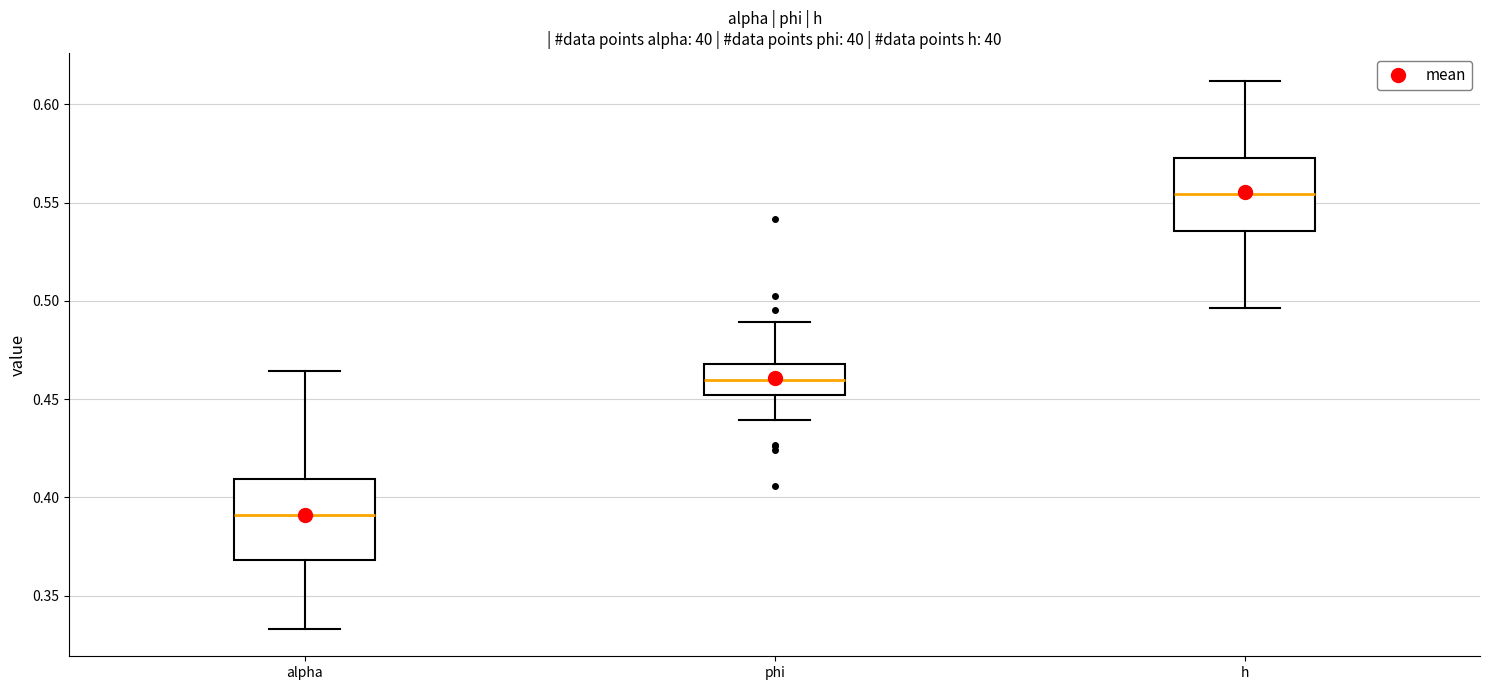

Reading left to right, read every box against the y-axis: the position of its median line, the range the box covers, and the ends of its whiskers. The values are not printed on the chart, so give them approximately, as read against the axis.

alpha: median 0.390, box 0.370 to 0.410, whiskers 0.335 to 0.465
phi: median 0.460, box 0.450 to 0.470, whiskers 0.440 to 0.490
h: median 0.555, box 0.535 to 0.575, whiskers 0.495 to 0.610